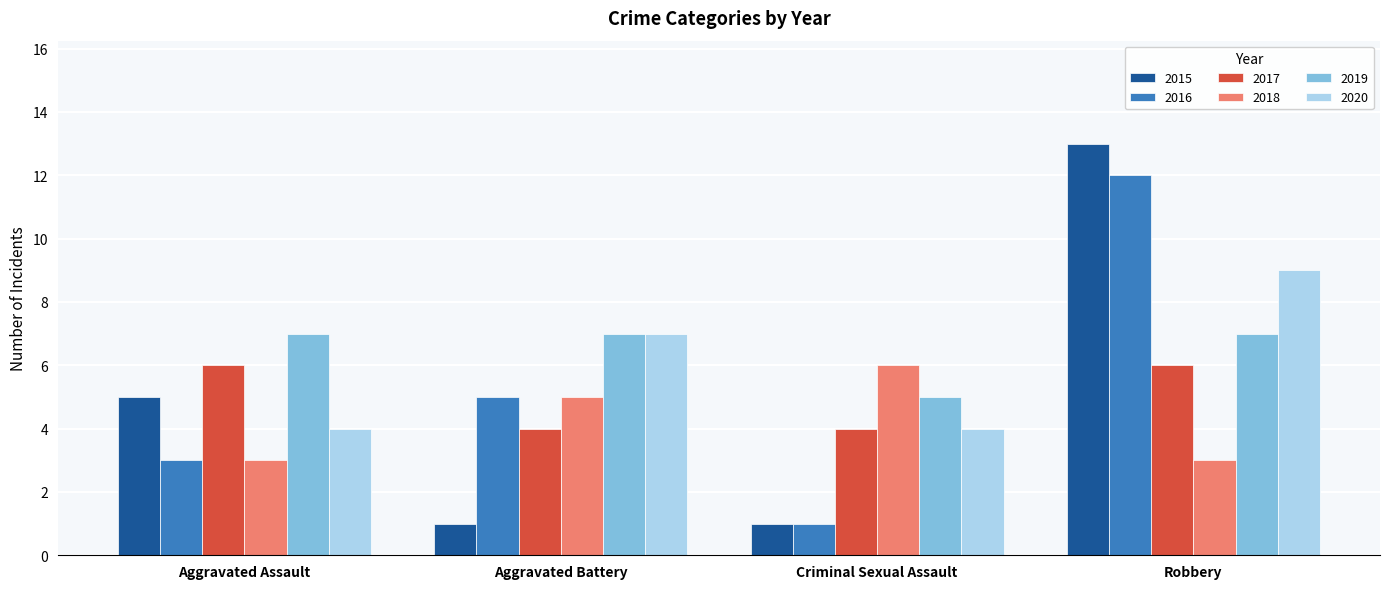

Is it true that 2019 equals 5 at Criminal Sexual Assault?

True